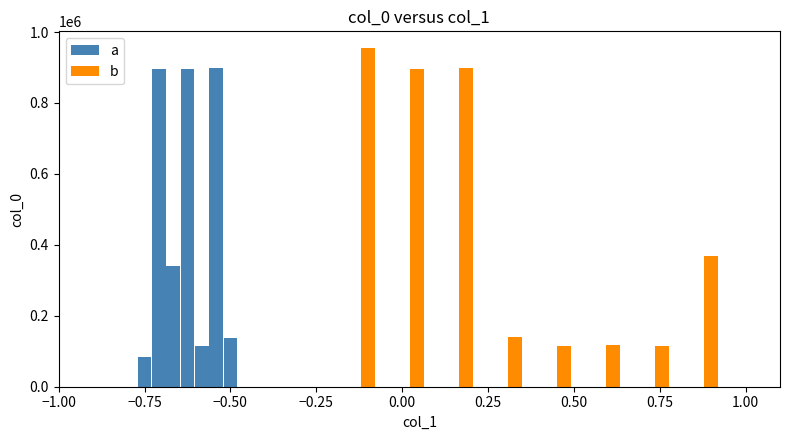

Reading left to right, list all the values displayed in this chart.

84124	897140	341288	896532	115630	898281	137668	954298	896737	897433	141077	115723	117409	115652	367293